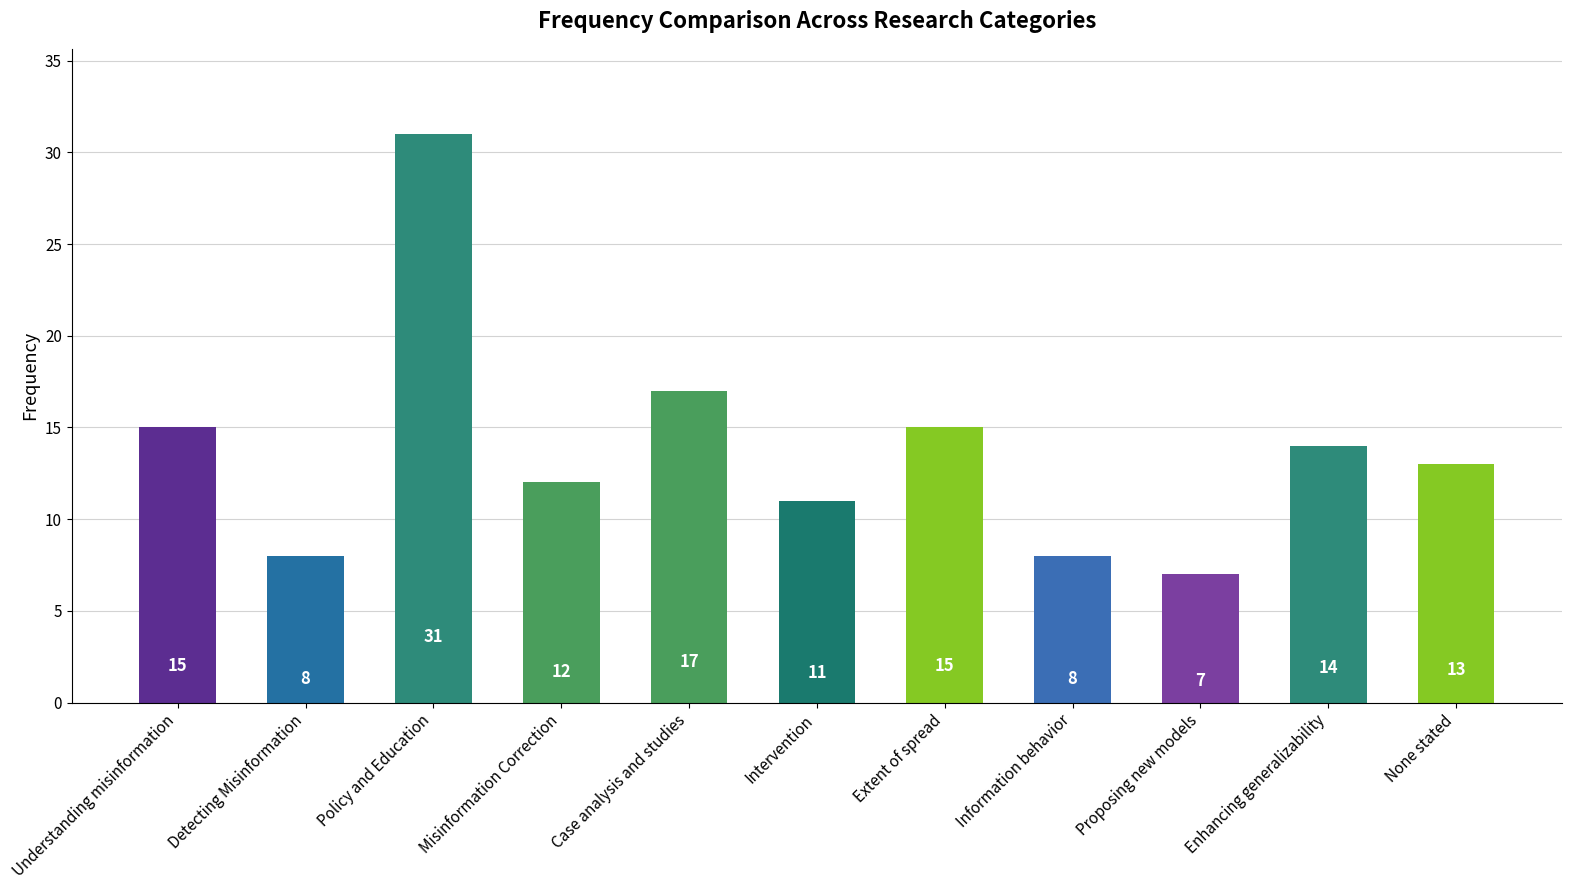

What is the label of the 6th bar from the left?

Intervention